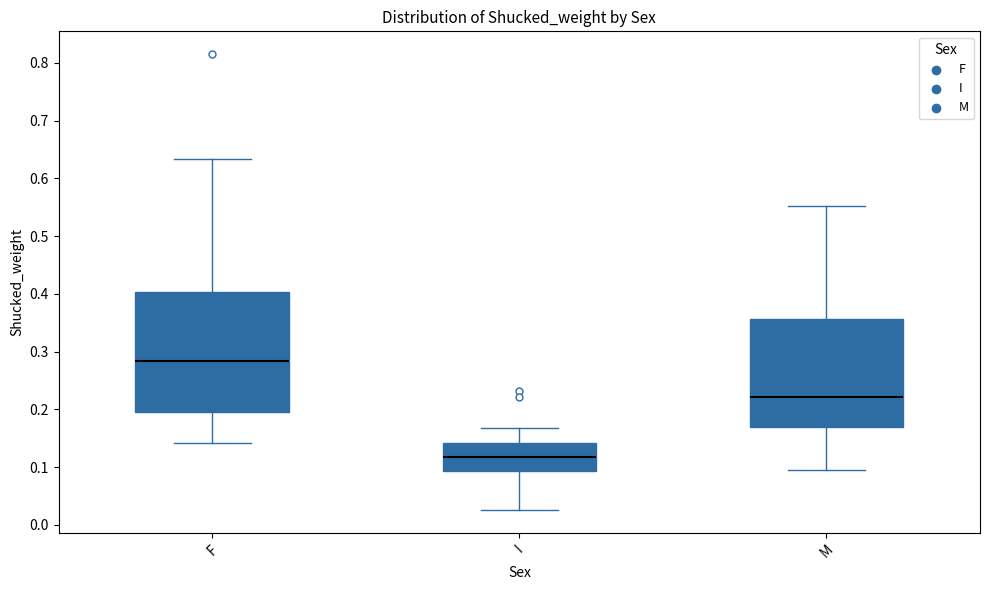

Which box is the tallest, from its lower edge to its upper edge?

F